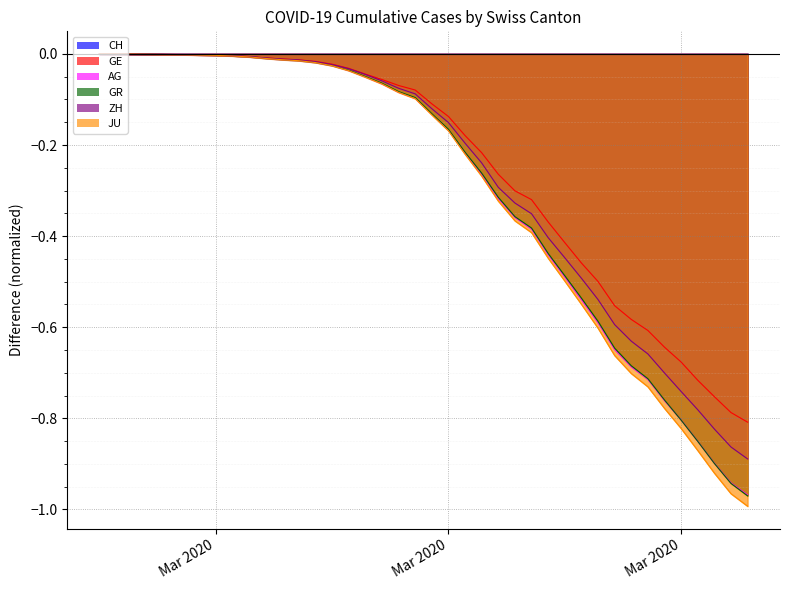

True or false: GE and CH intersect in this chart.

False